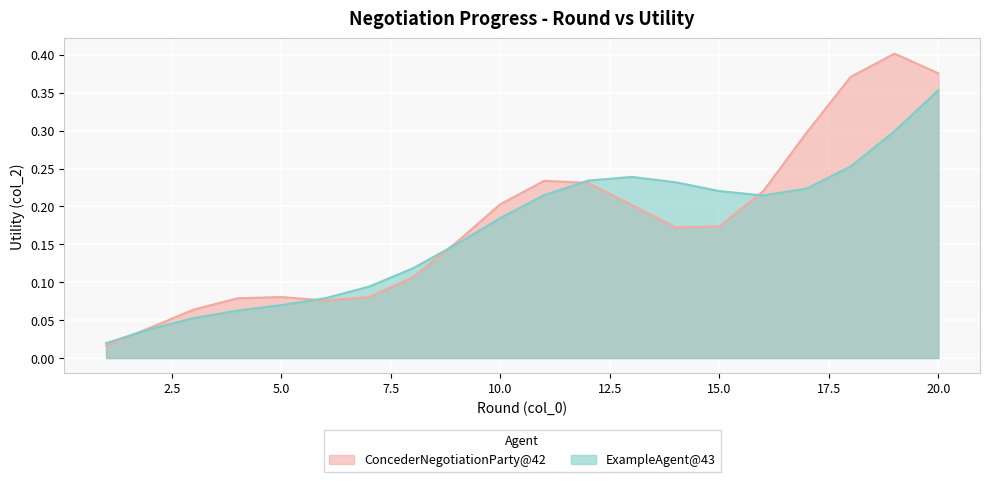

At which category does the chart reach its minimum across all series?

1